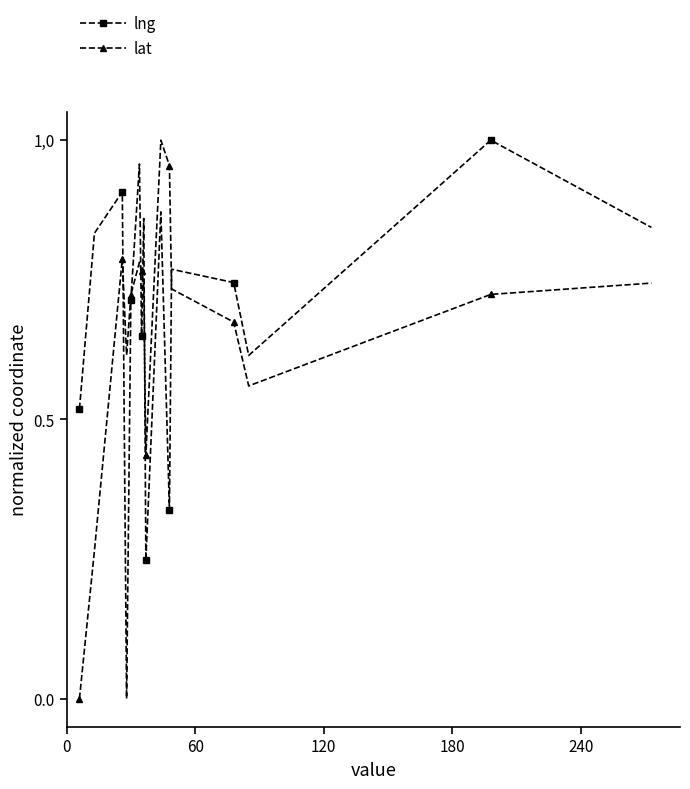

Does the chart have visible grid lines?

No